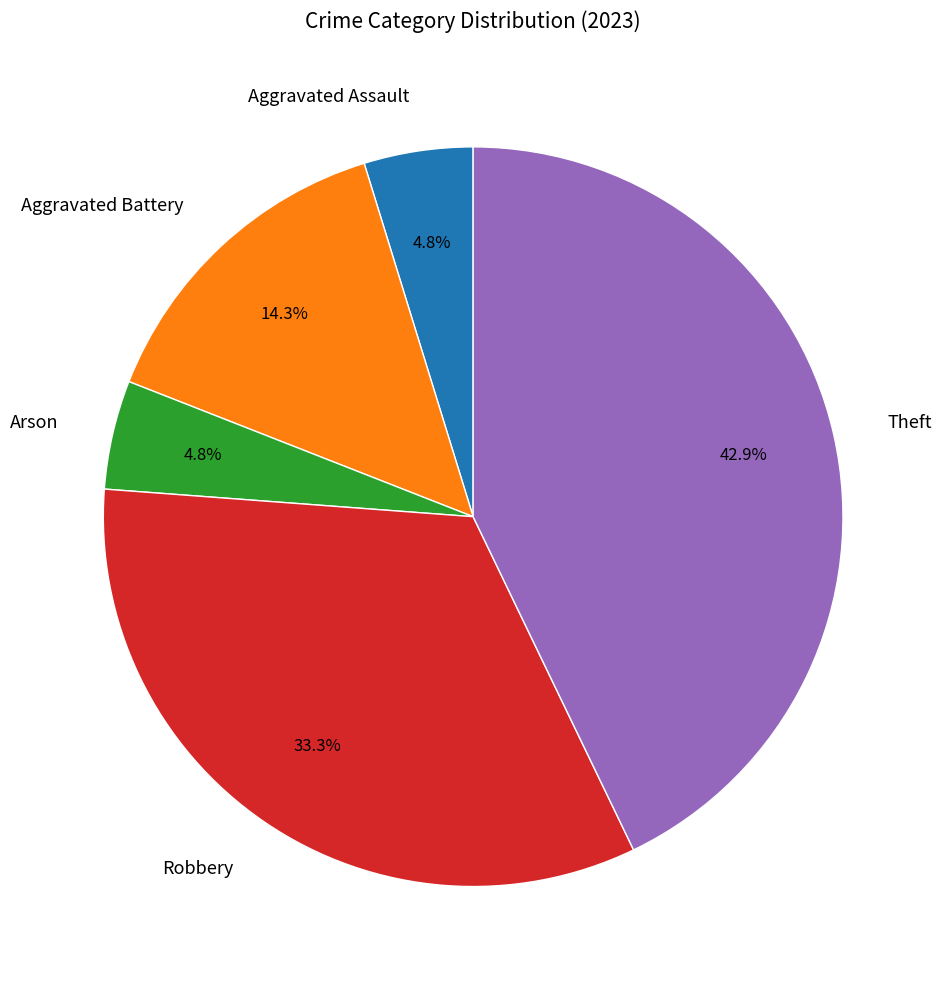

Between Theft and Aggravated Battery, which is larger?

Theft